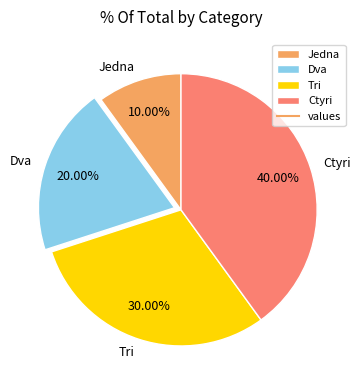

What percentage is the Jedna slice, to the nearest percent?

10%